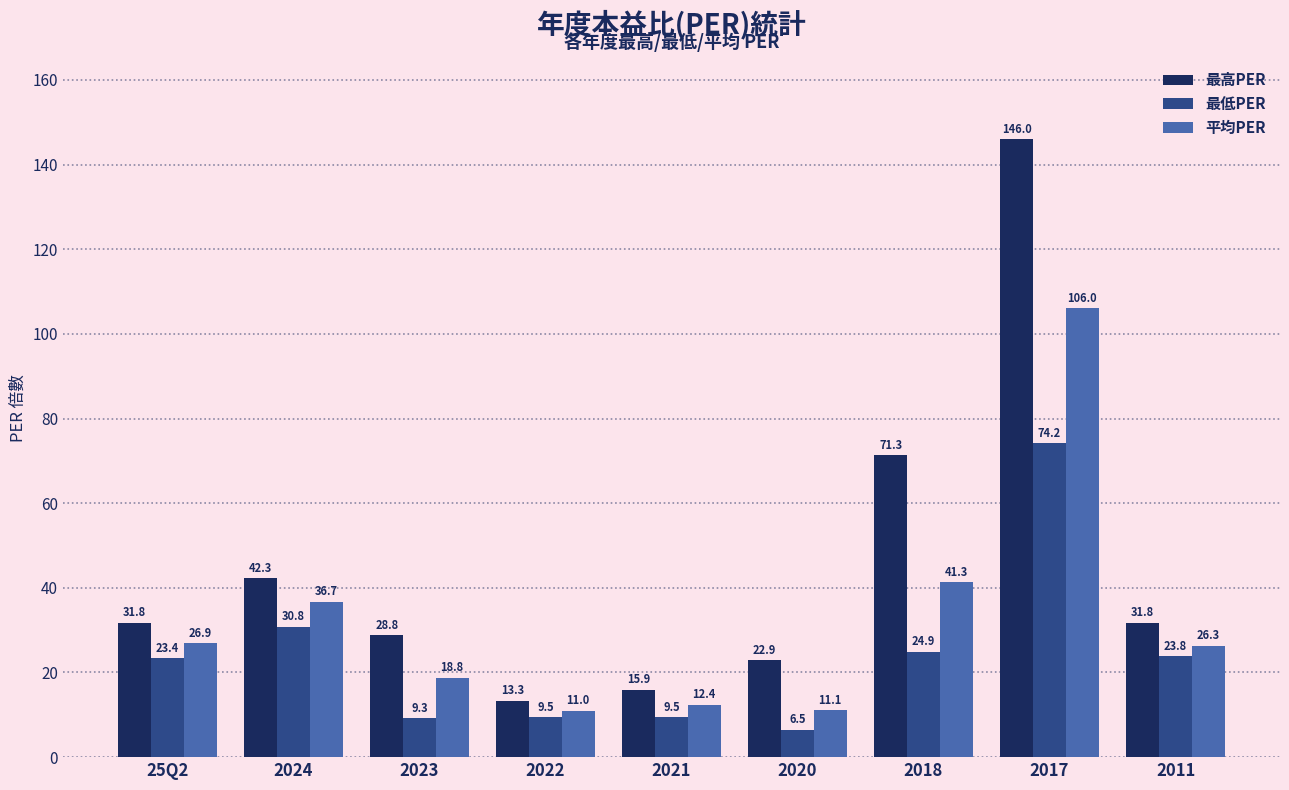

Read the 平均PER value at 2020.

11.1